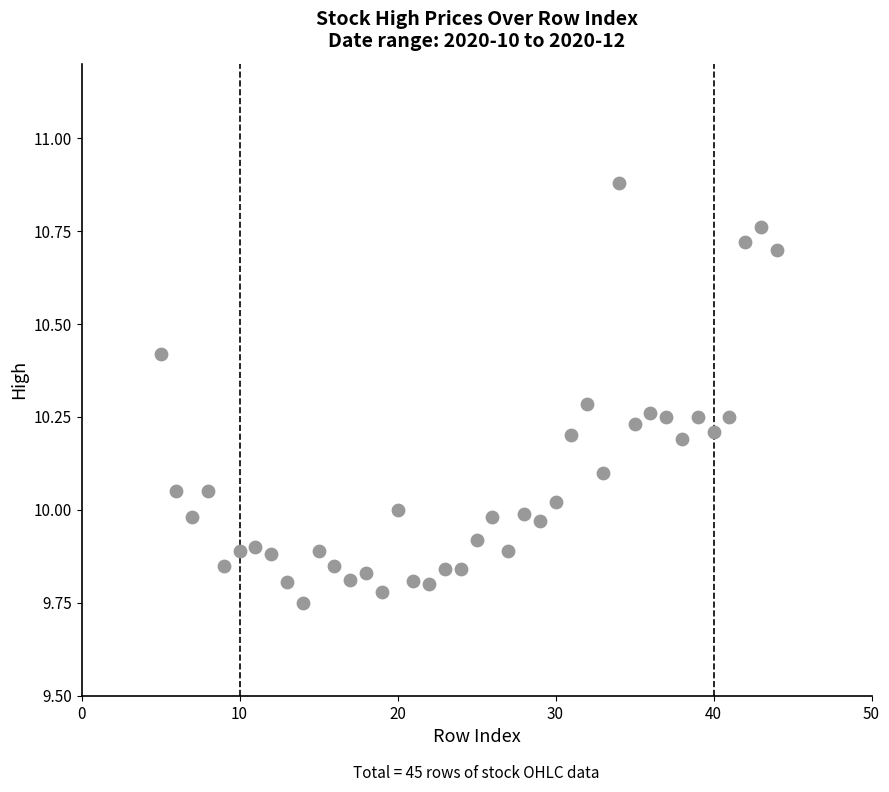

What is the range of X values (max minus min)?

39.0